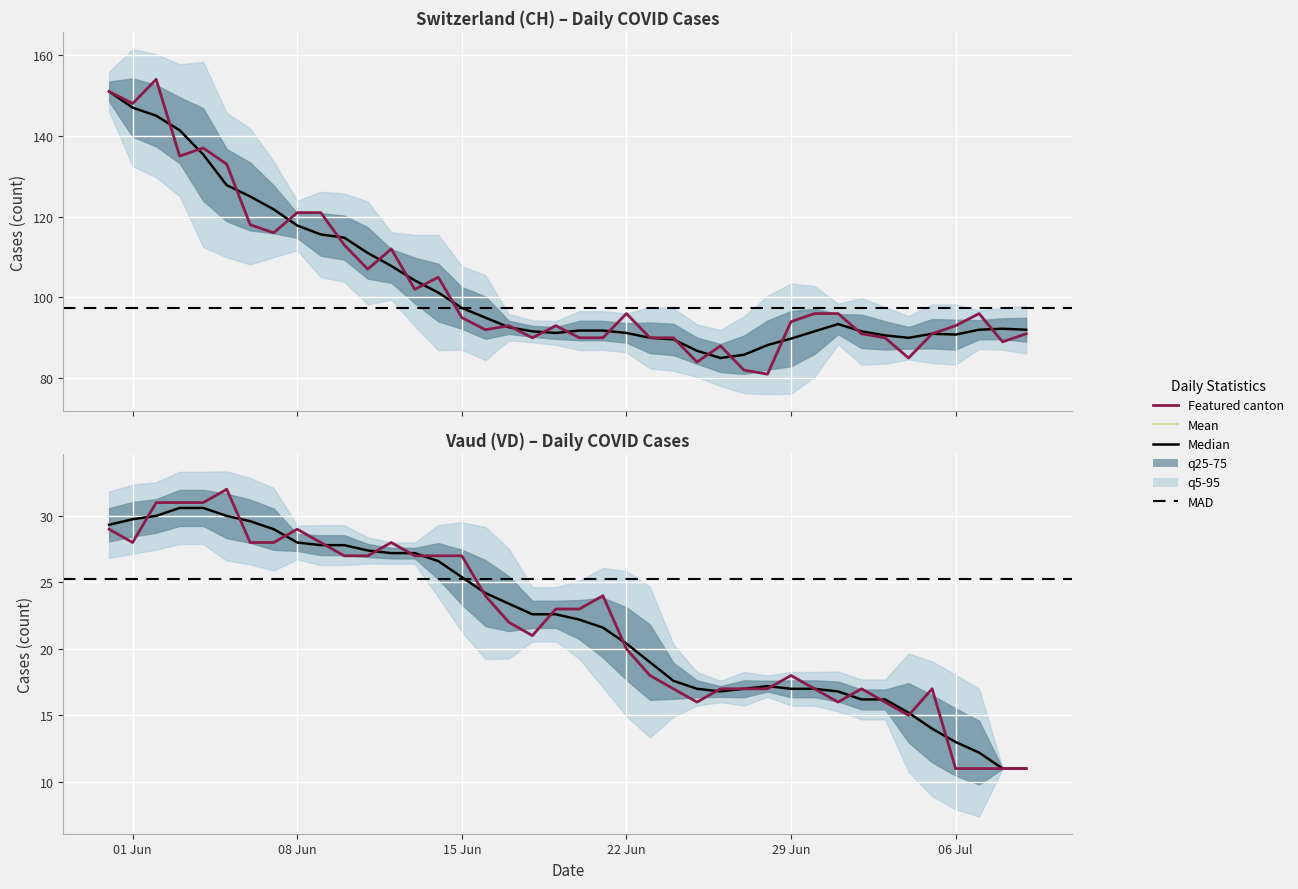

The CH series shows 96 at 22. True or false?

True